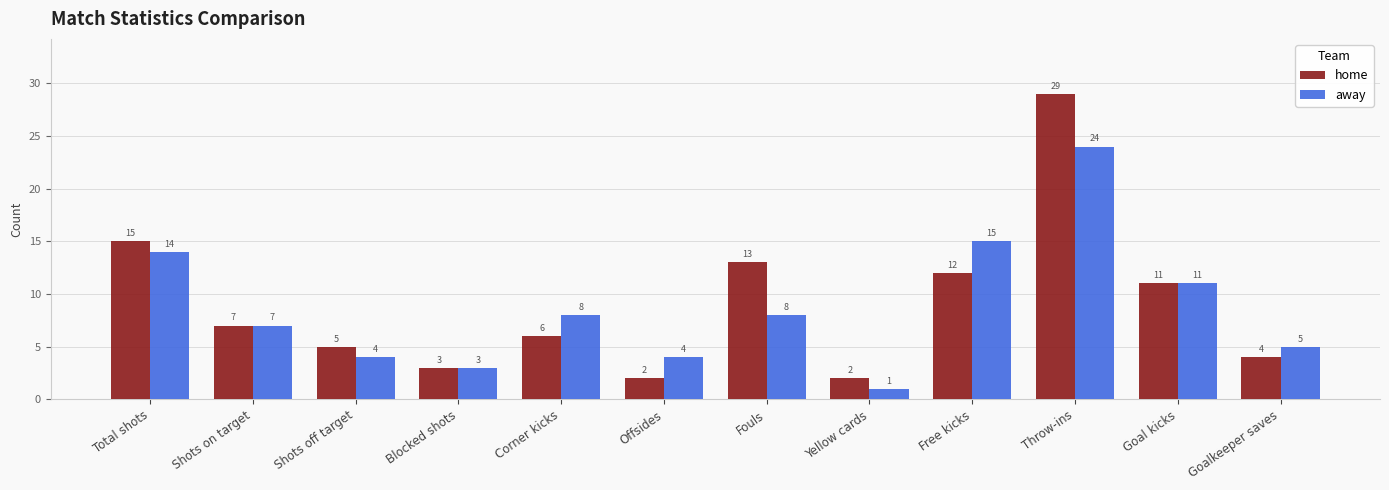

How many groups of bars are there?

12